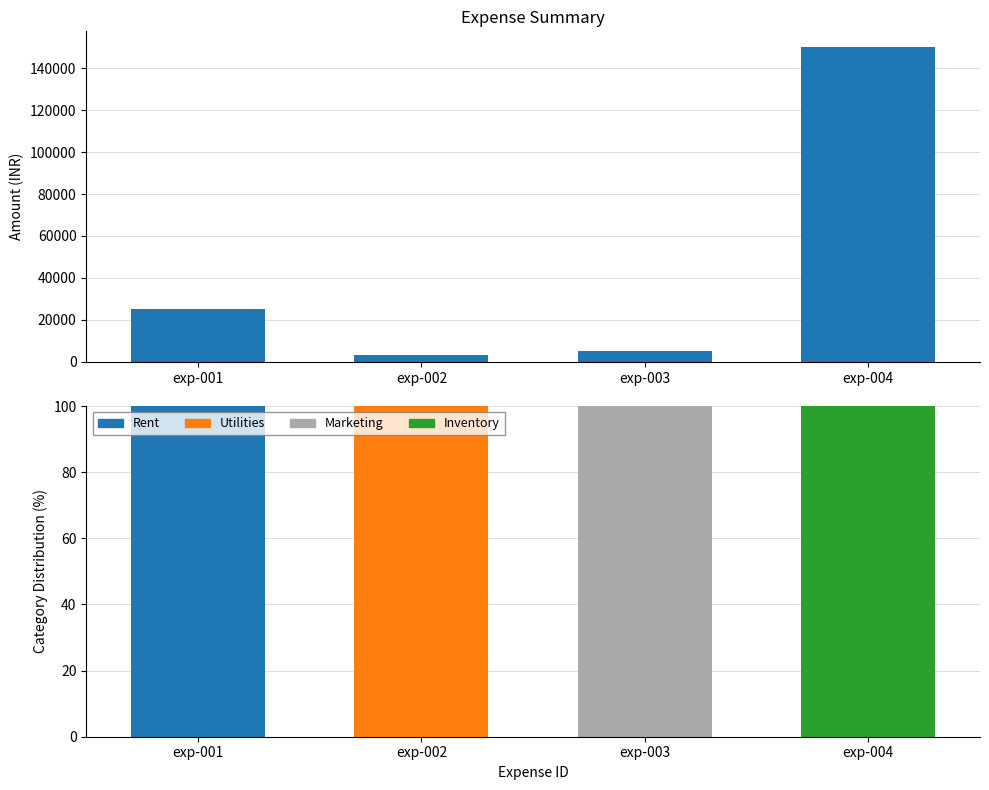

Is the value of Inventory at exp-003 greater than the value of Rent at exp-003?

No